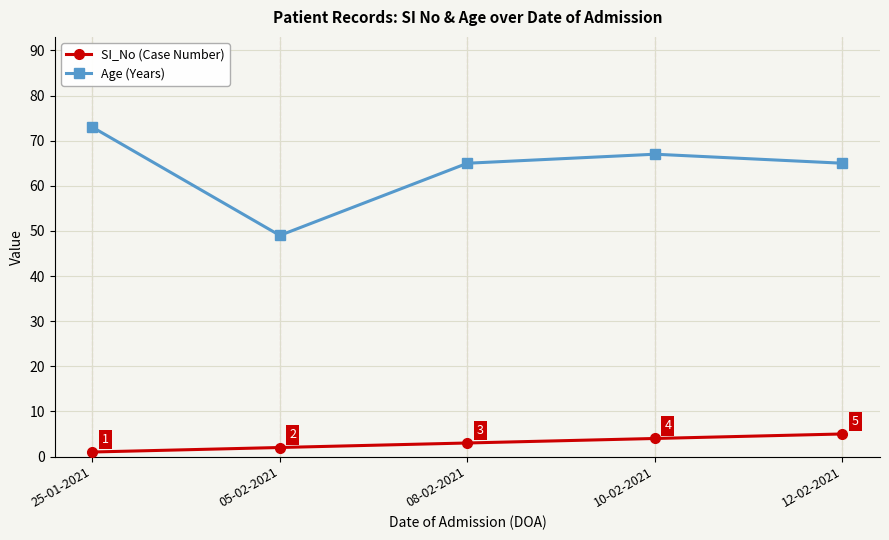

How many lines are shown in the chart?

2